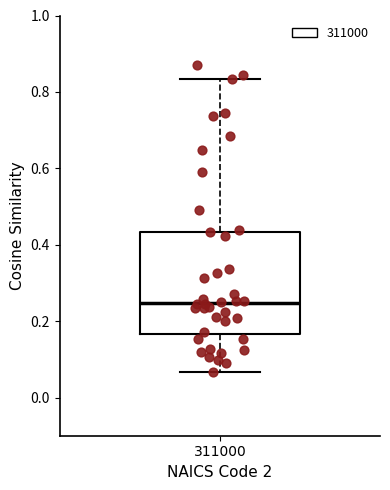

Transcribe this box plot: give where the median line is, the range the box spans, and where the two whiskers end, as read against the y-axis. The values are not printed on the chart, so give them approximately, as read against the axis.

median 0.24, box 0.16 to 0.44, whiskers 0.06 to 0.84